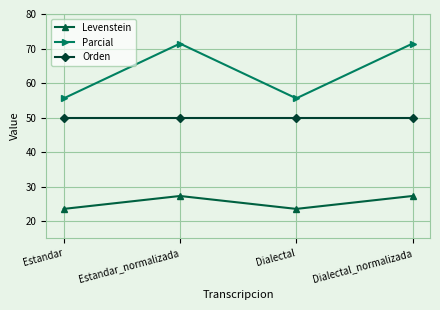

True or false: Orden has a value of 17.3 at Dialectal_normalizada.

False